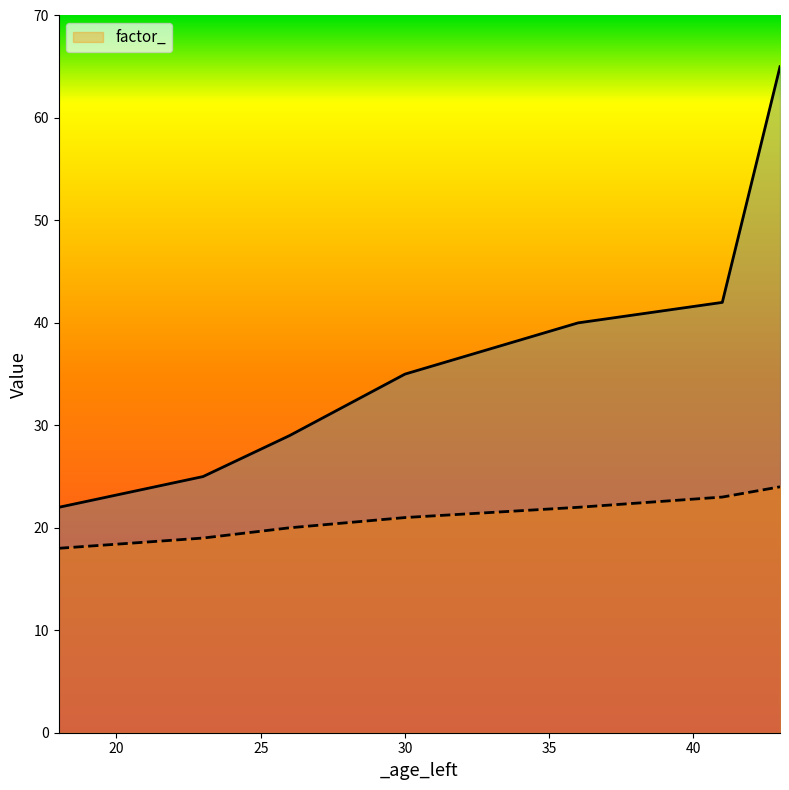

What is the minimum value for factor_?

18